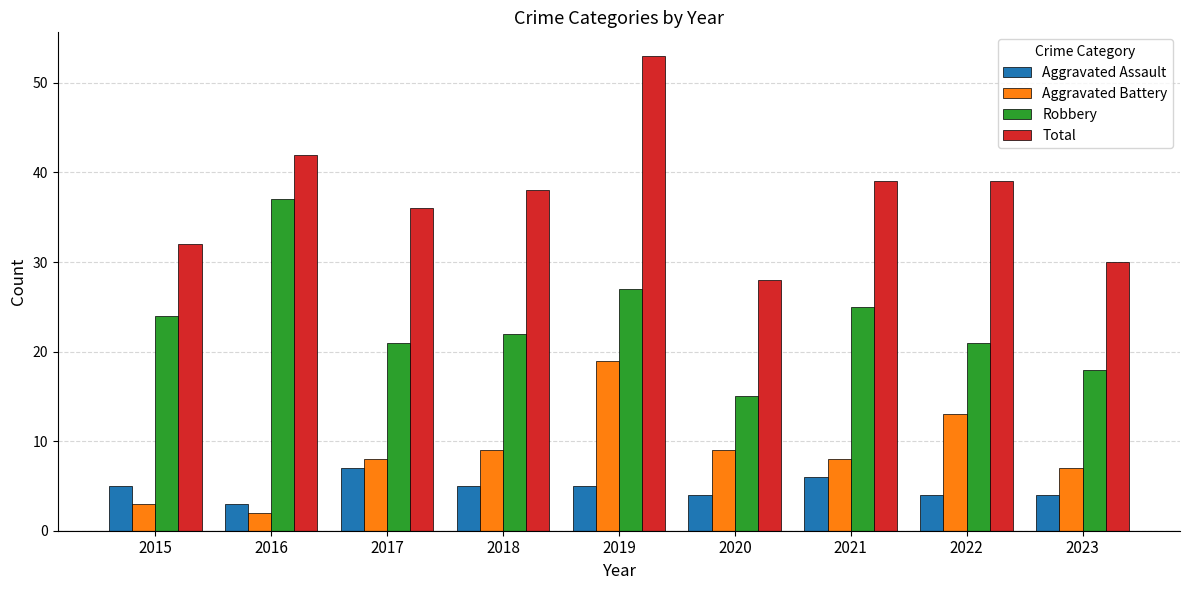

At which category does the chart reach its peak across all series?

2019